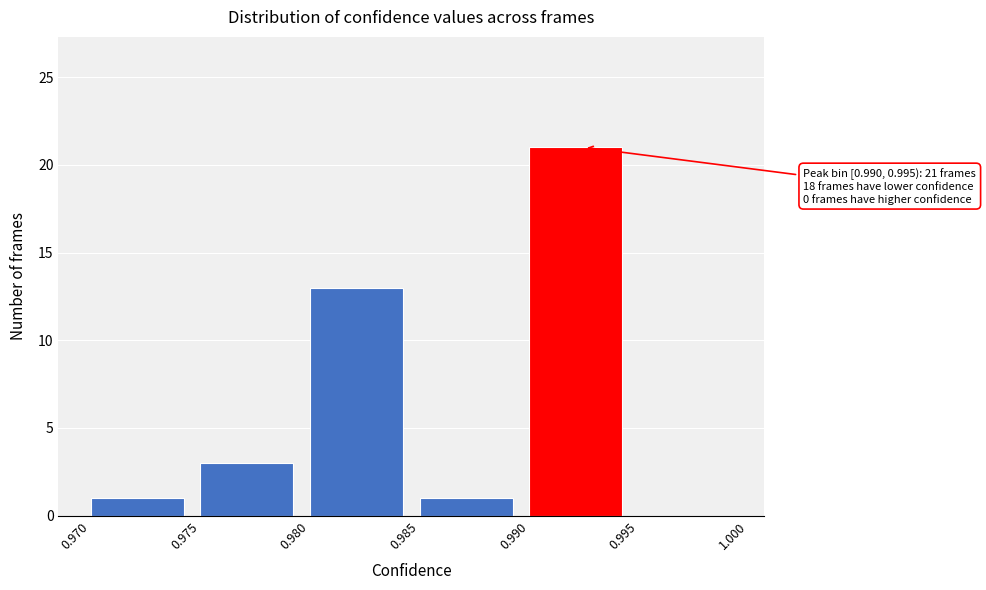

Which range on the x-axis has the tallest bar?

0.990 to 0.995